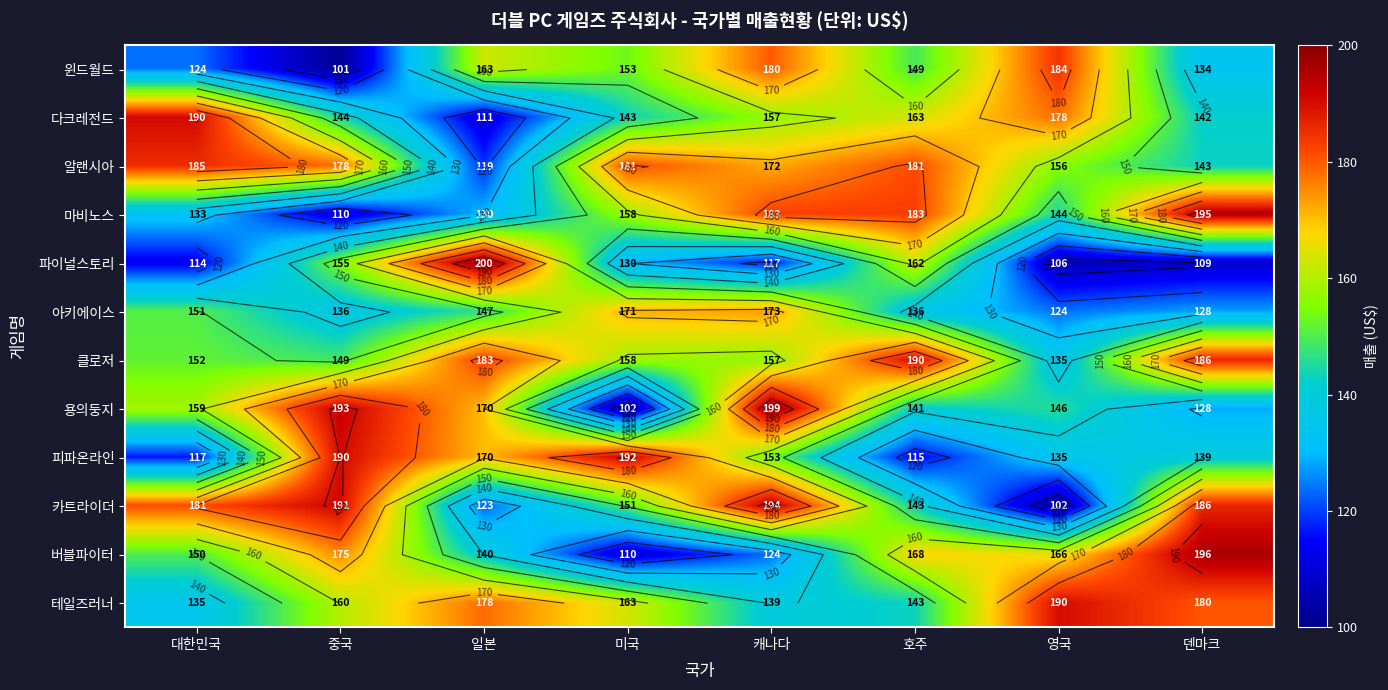

Rank the series by their maximum value, from highest to lowest.

파이널스토리, 용의둥지, 버블파이터, 마비노스, 카트라이더, 피파온라인, 다크레전드, 클로저, 테일즈러너, 알랜시아, 윈드월드, 아키에이스